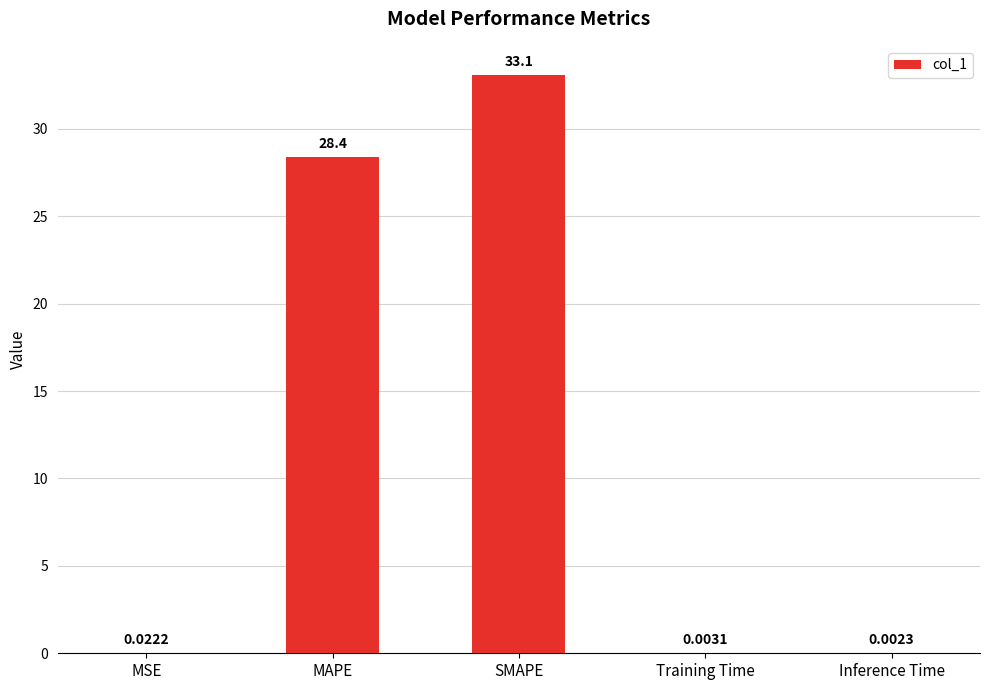

What is the sum of the values at SMAPE and Training Time?

33.1